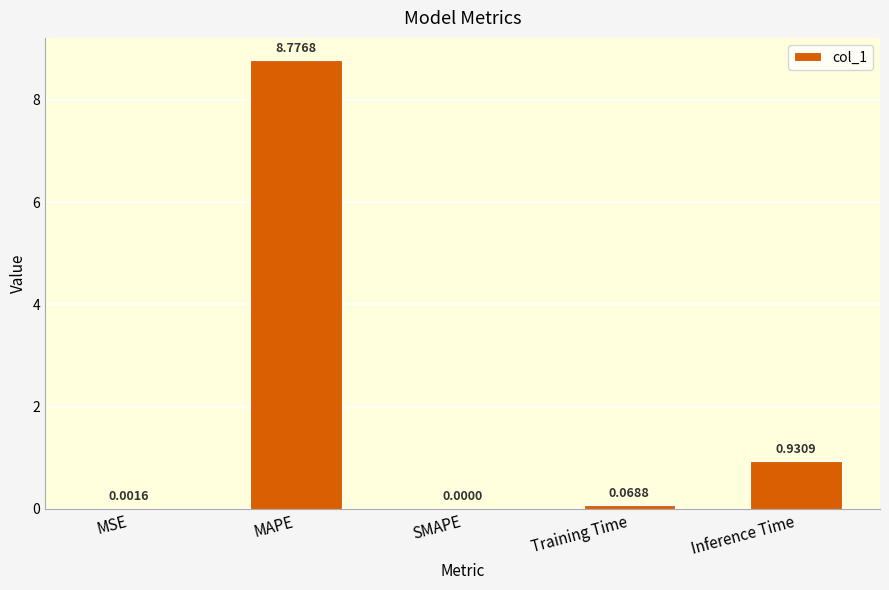

At which label is the value closest to 4?

Inference Time